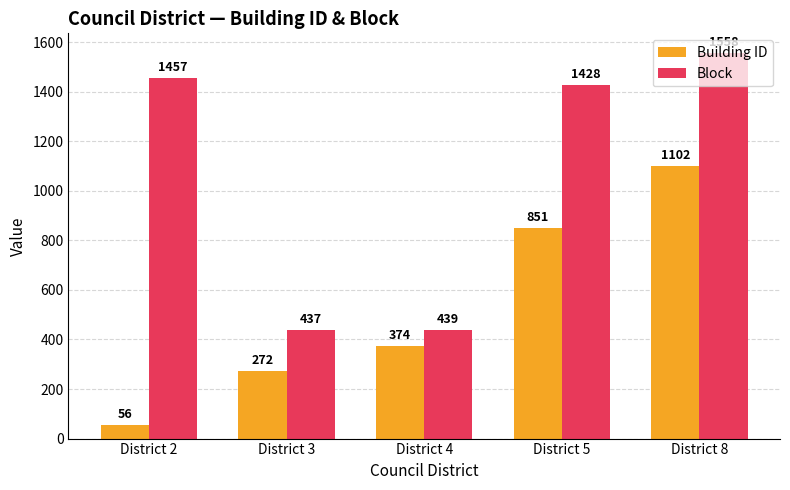

At which label is Block closest to 997?

District 5